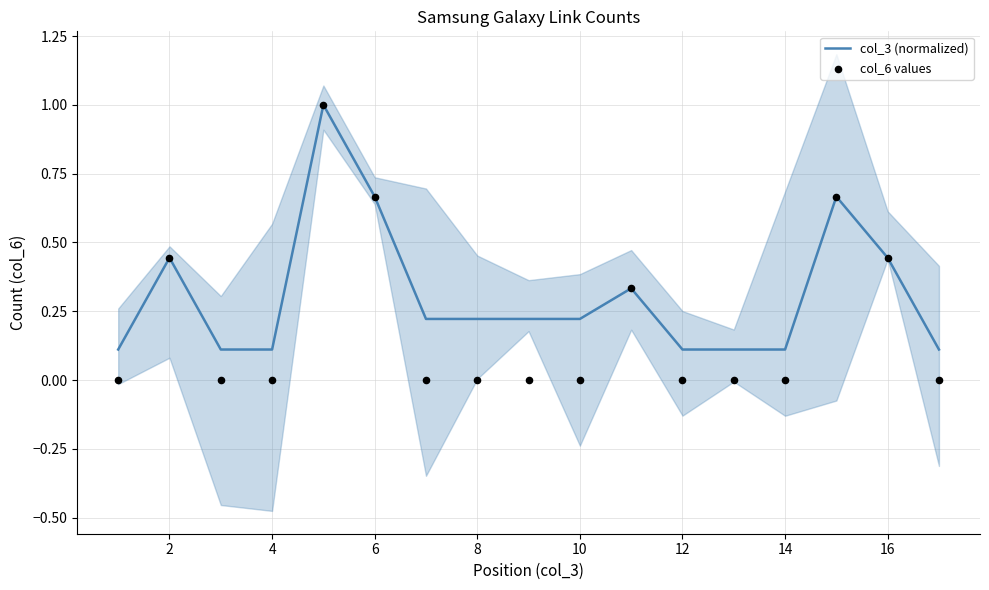

True or false: col_3 (normalized) has a value of 0.1 at 4.

True